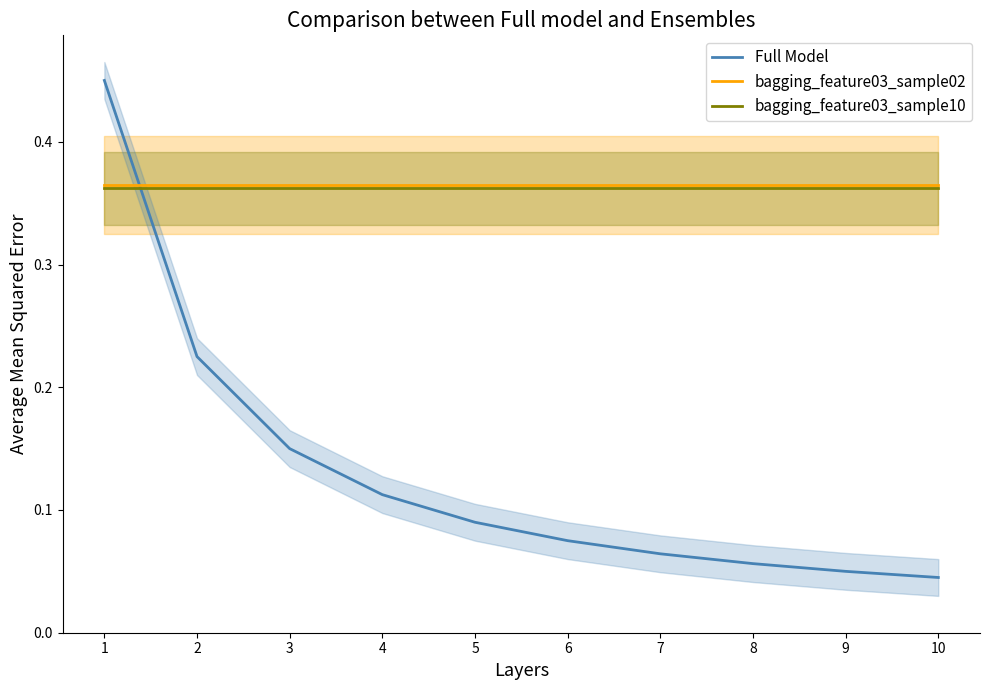

What is the average value of the Full Model series?

0.1